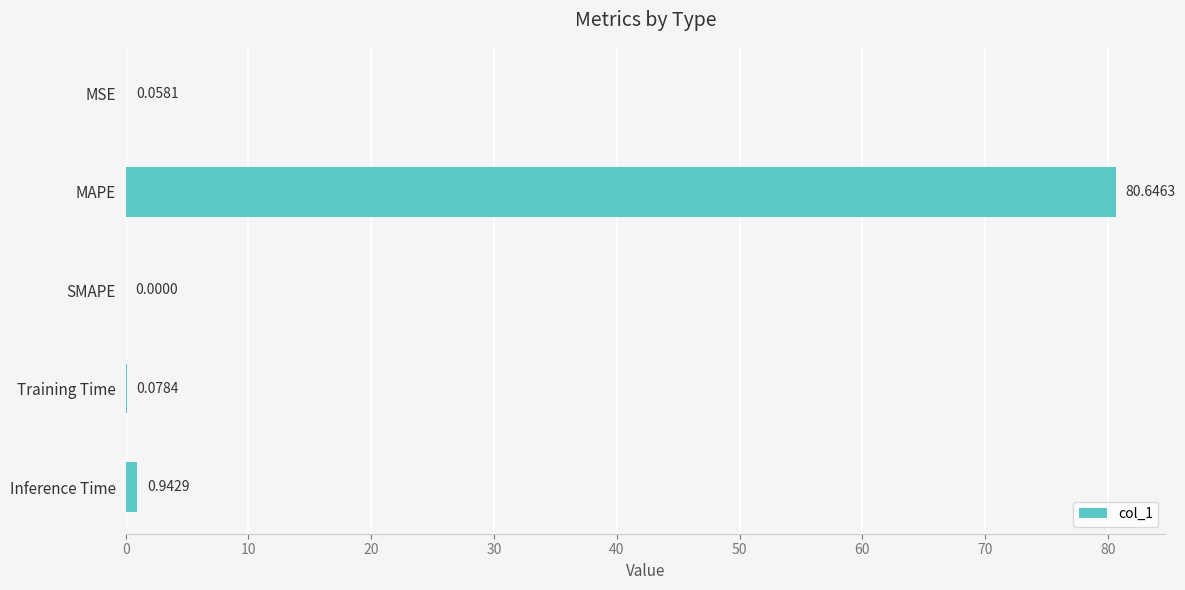

What is the sum of all values?

81.7